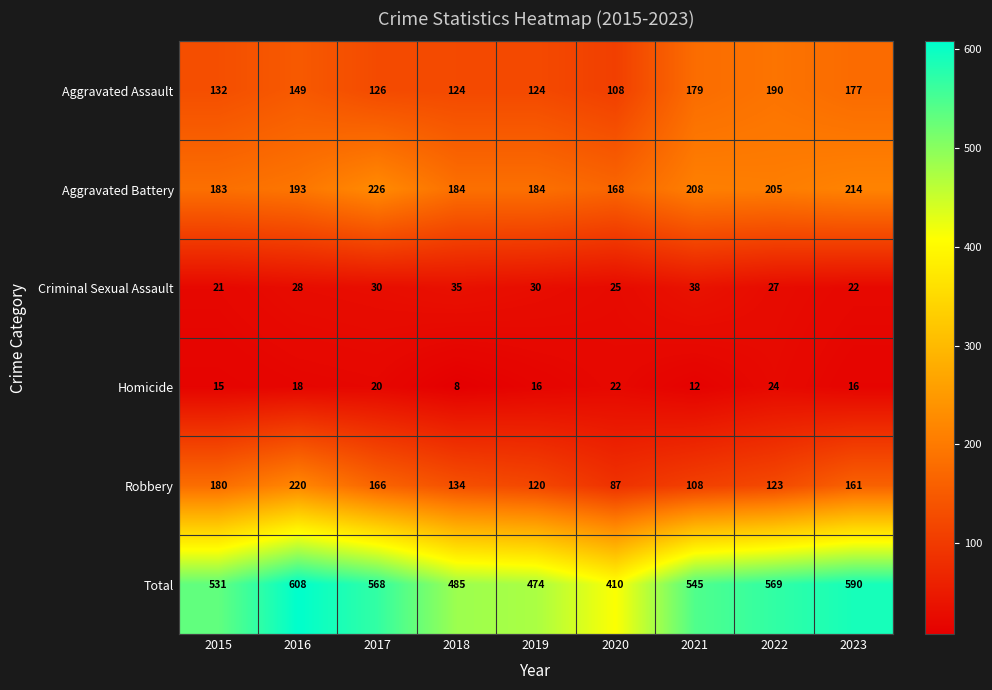

How many values in the Criminal Sexual Assault series are below 28?

4